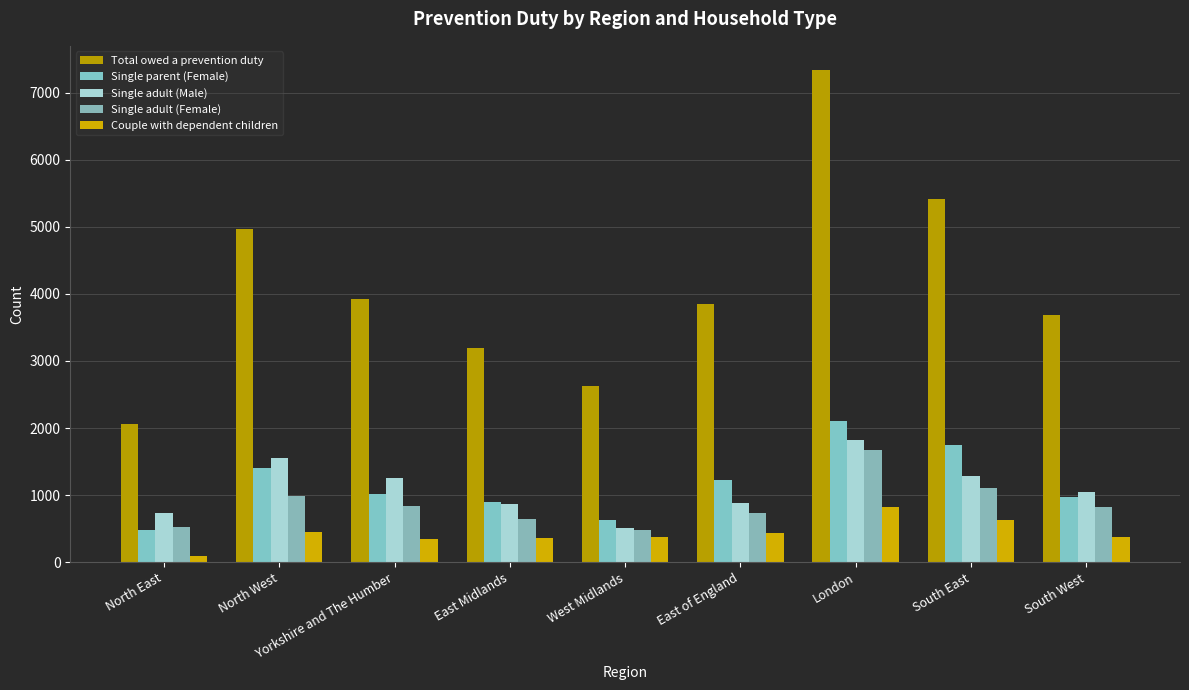

Are the bars grouped side by side (vs. stacked)?

Yes